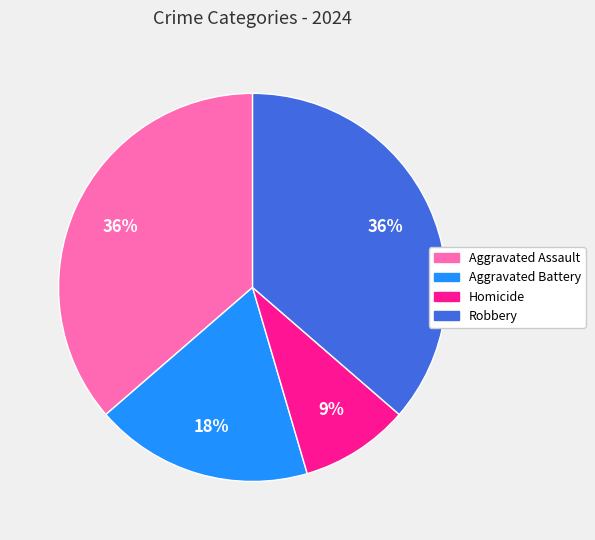

The Robbery slice represents 36% of the pie. True or false?

True